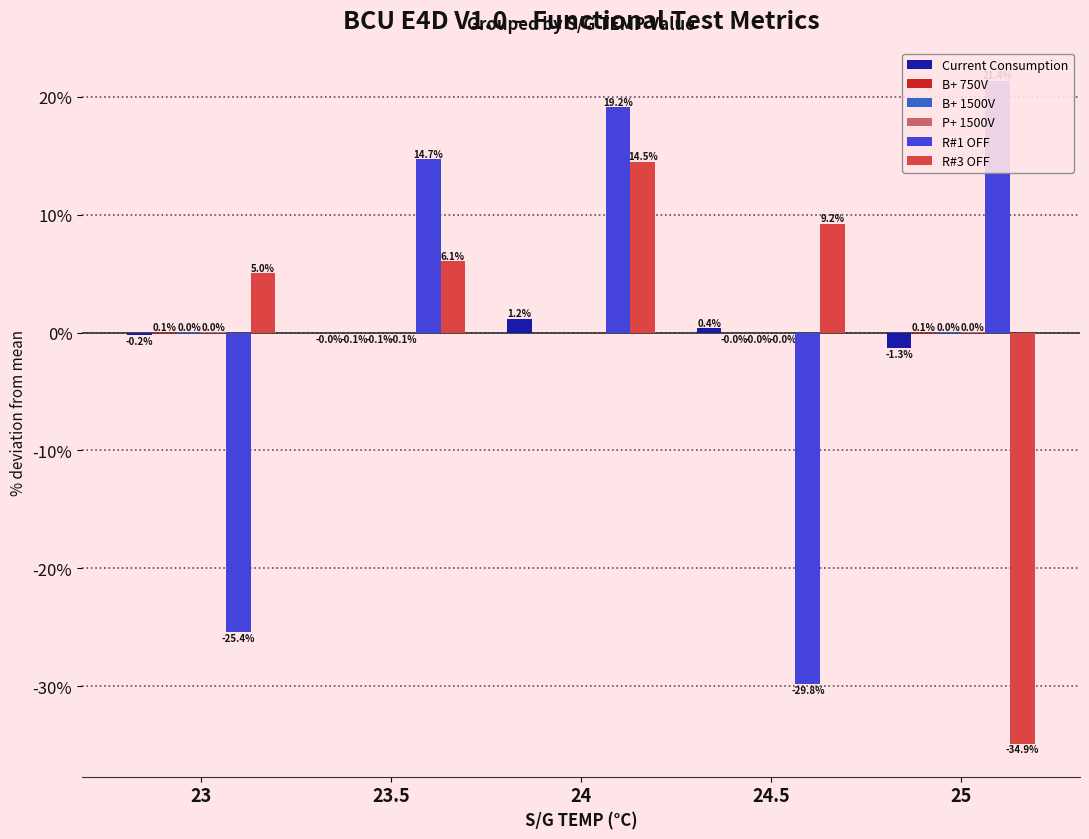

Reading right to left, extract all data points from this chart.

Current Consumption: -1.3	0.4	1.2	-0.0	-0.2
B+ 750V: 0.1	-0.0	-0.0	-0.1	0.1
B+ 1500V: 0.0	-0.0	0.0	-0.1	0.0
P+ 1500V: 0.0	-0.0	0.0	-0.1	0.0
R#1 OFF: 21.4	-29.8	19.2	14.7	-25.4
R#3 OFF: -34.9	9.2	14.5	6.1	5.0